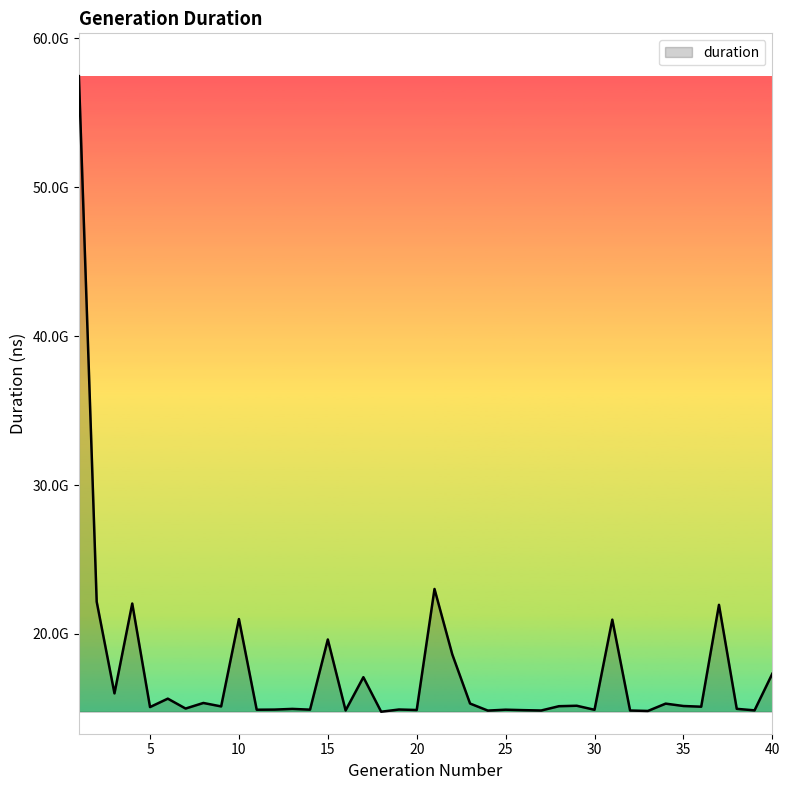

Does the chart display data point markers on the line(s)?

No